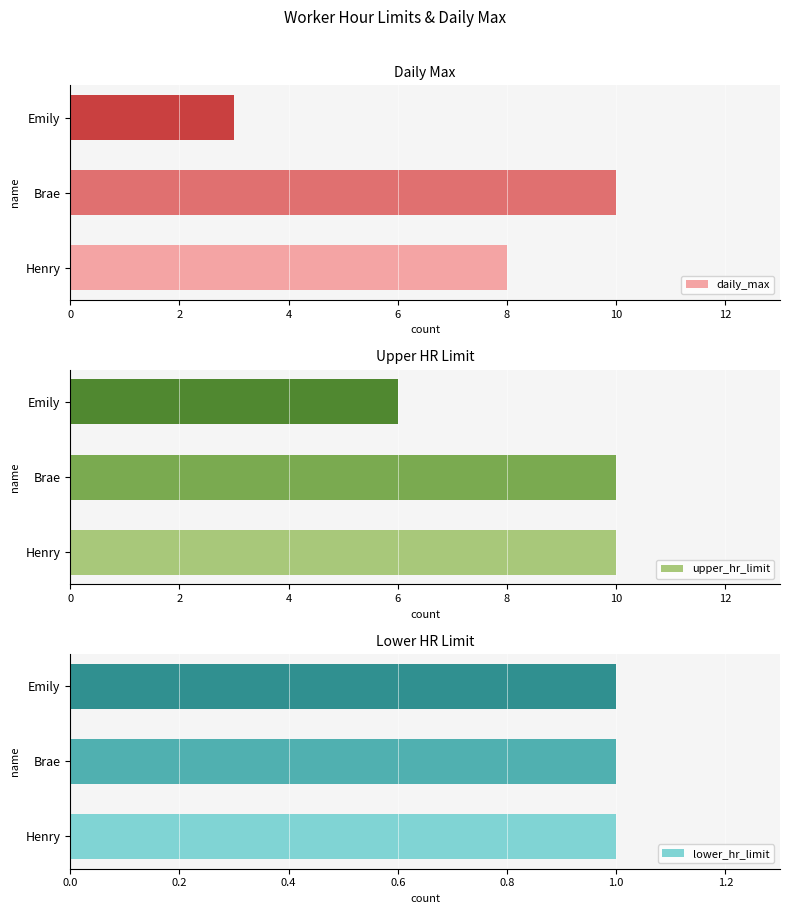

Which category has the lowest value in the daily_max series?

Emily